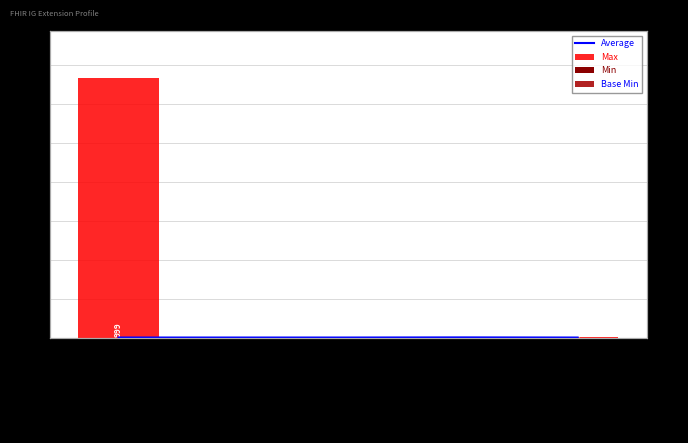

What is the sum of the Max values at Extension.extension and Extension.id?

1.0